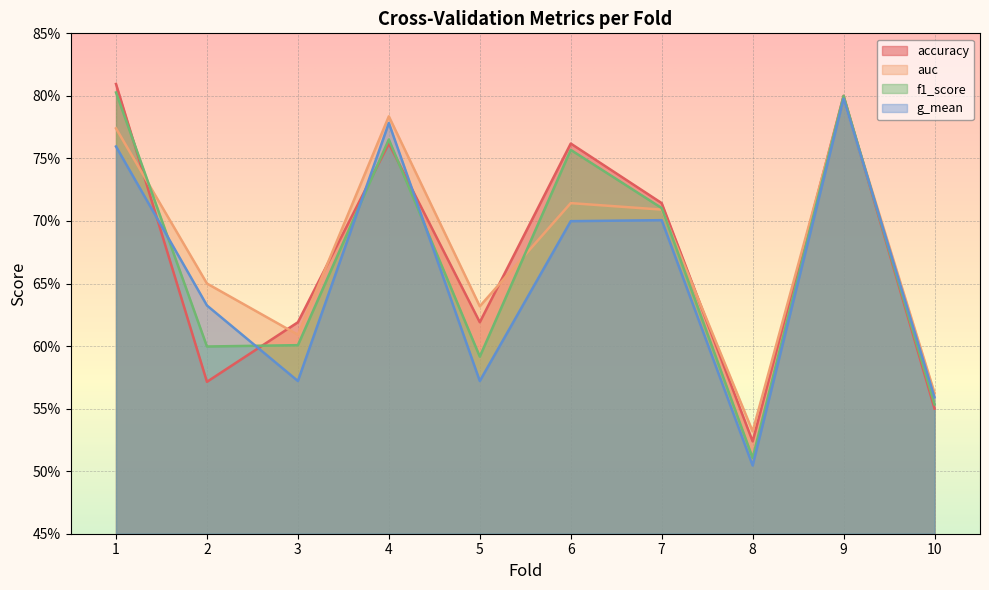

The value of f1_score at 2 is 0.3. True or false?

False